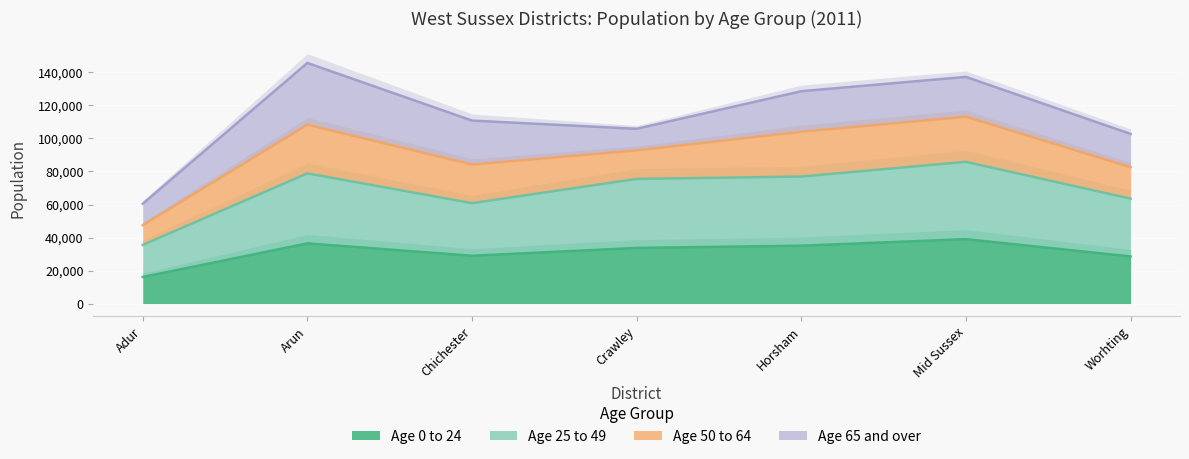

What is the lowest value of the Age 0 to 24 series?

16060